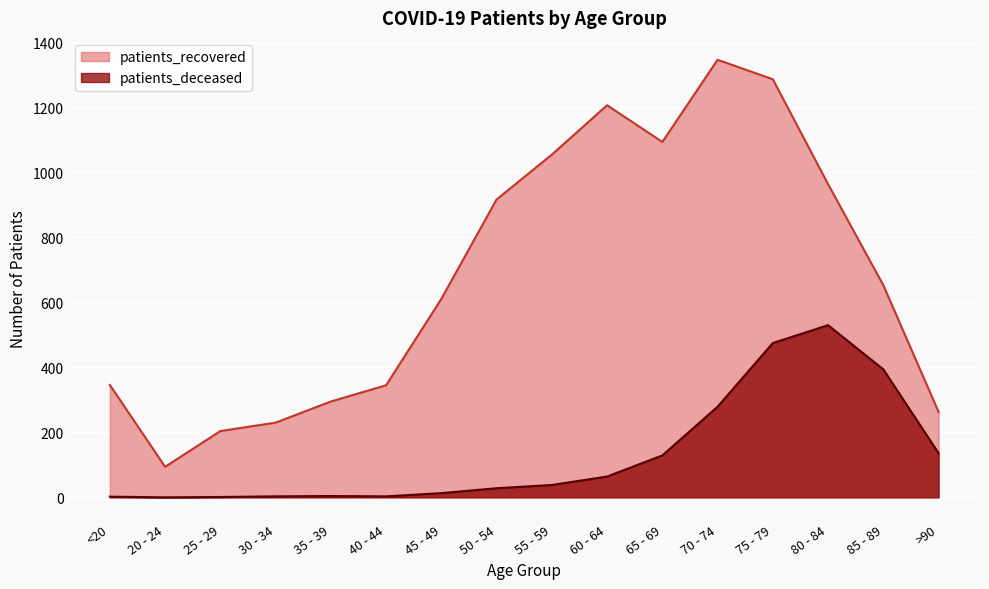

Is it true that patients_recovered equals 295 at 35 - 39?

True